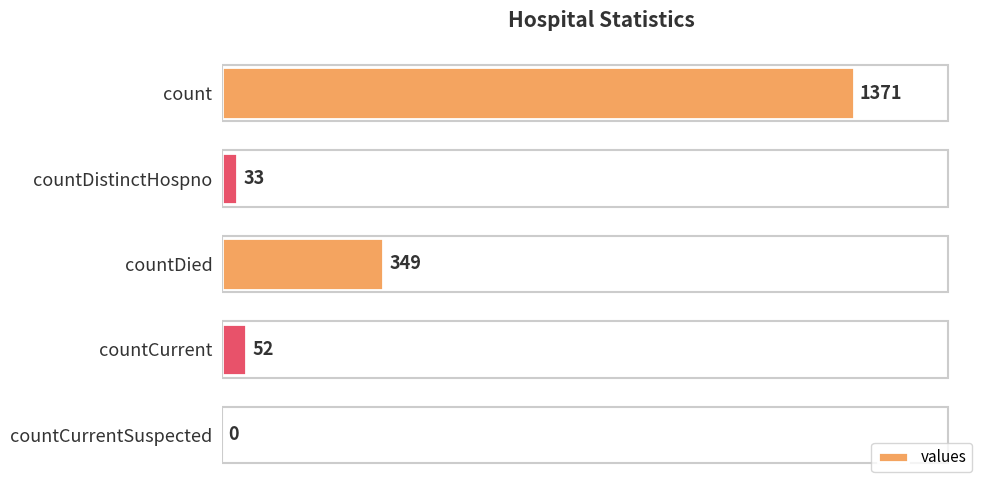

At which label is the value closest to 685?

countDied